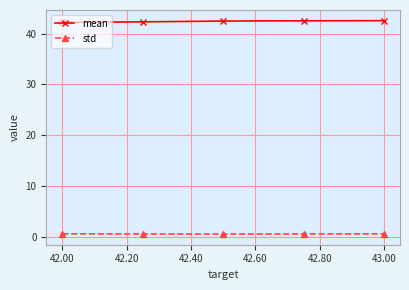

How many data points does each series have?

5